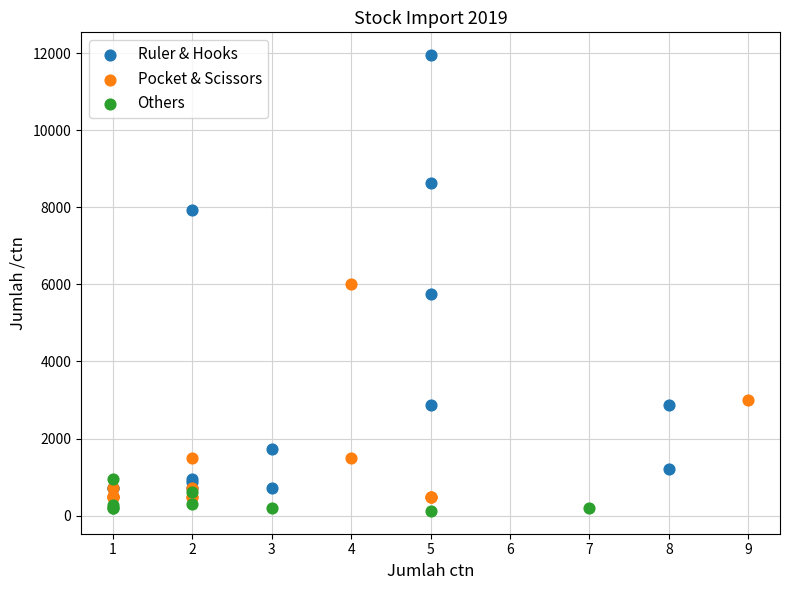

Which series contains the lowest Y value?

Others